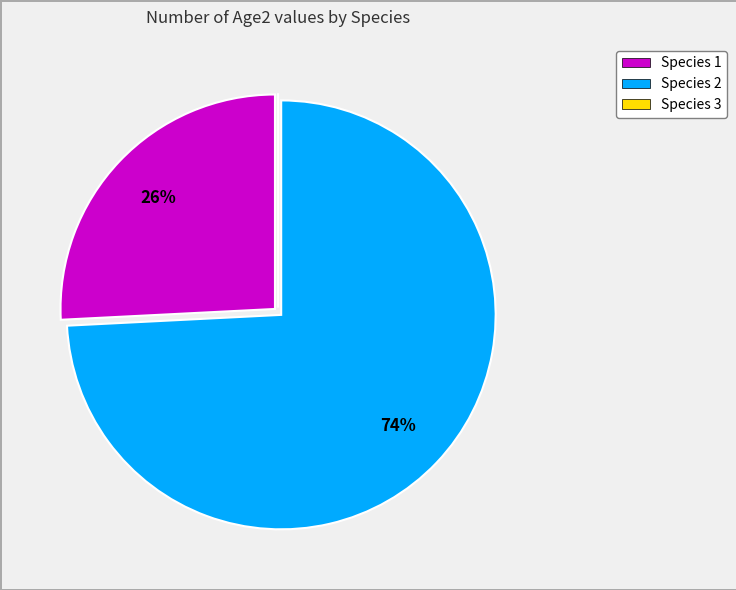

Which category has the biggest portion of the pie?

Species 2